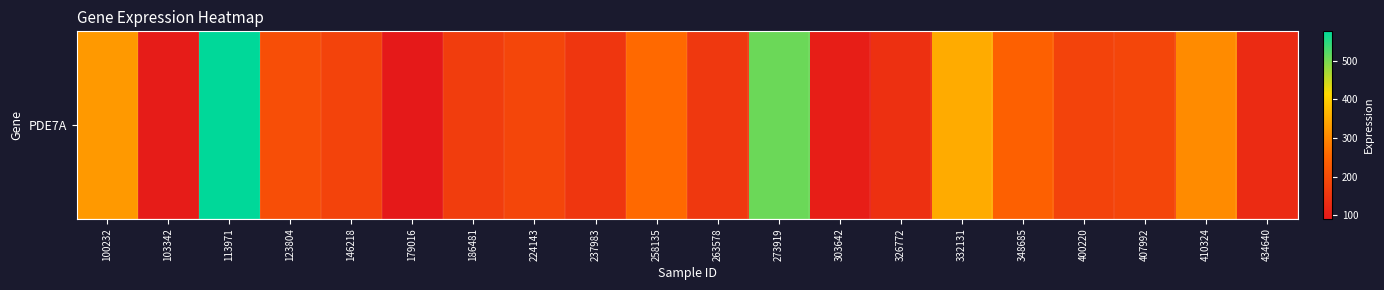

List the labels in order of value, smallest first.

179016, 103342, 303642, 434640, 326772, 237983, 263578, 186481, 146218, 400220, 407992, 224143, 123804, 348685, 258135, 410324, 100232, 332131, 273919, 113971